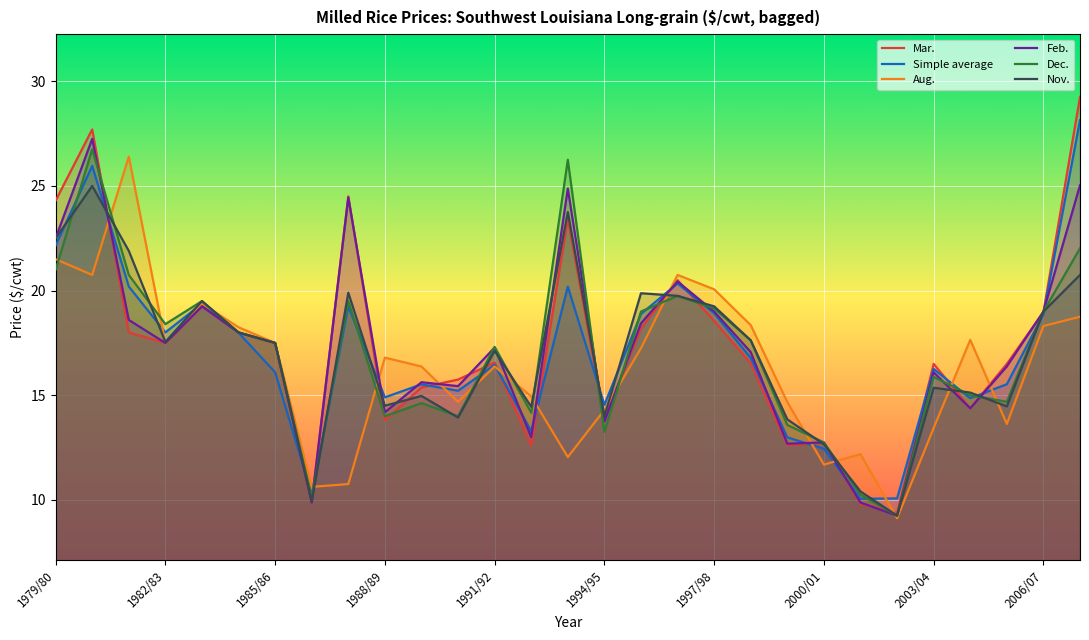

What are all the series names shown in the legend?

Mar., Simple average, Aug., Feb., Dec., Nov.